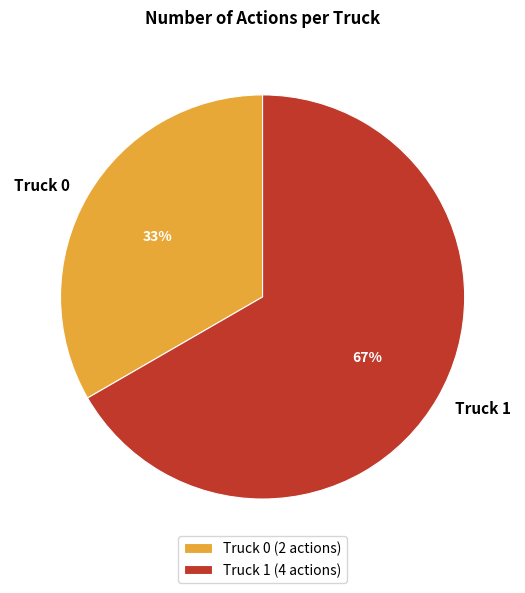

The Truck 1 slice represents 73% of the pie. True or false?

False